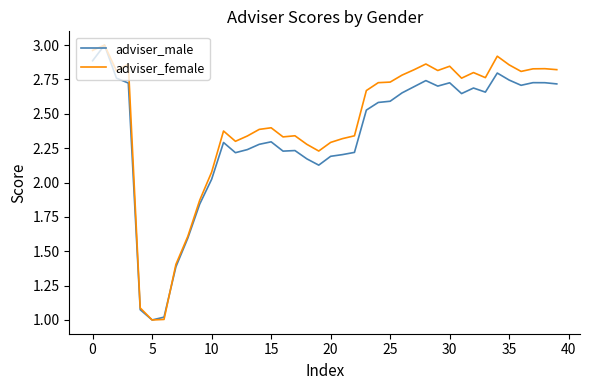

What is the lowest value of the adviser_male series?

1.0